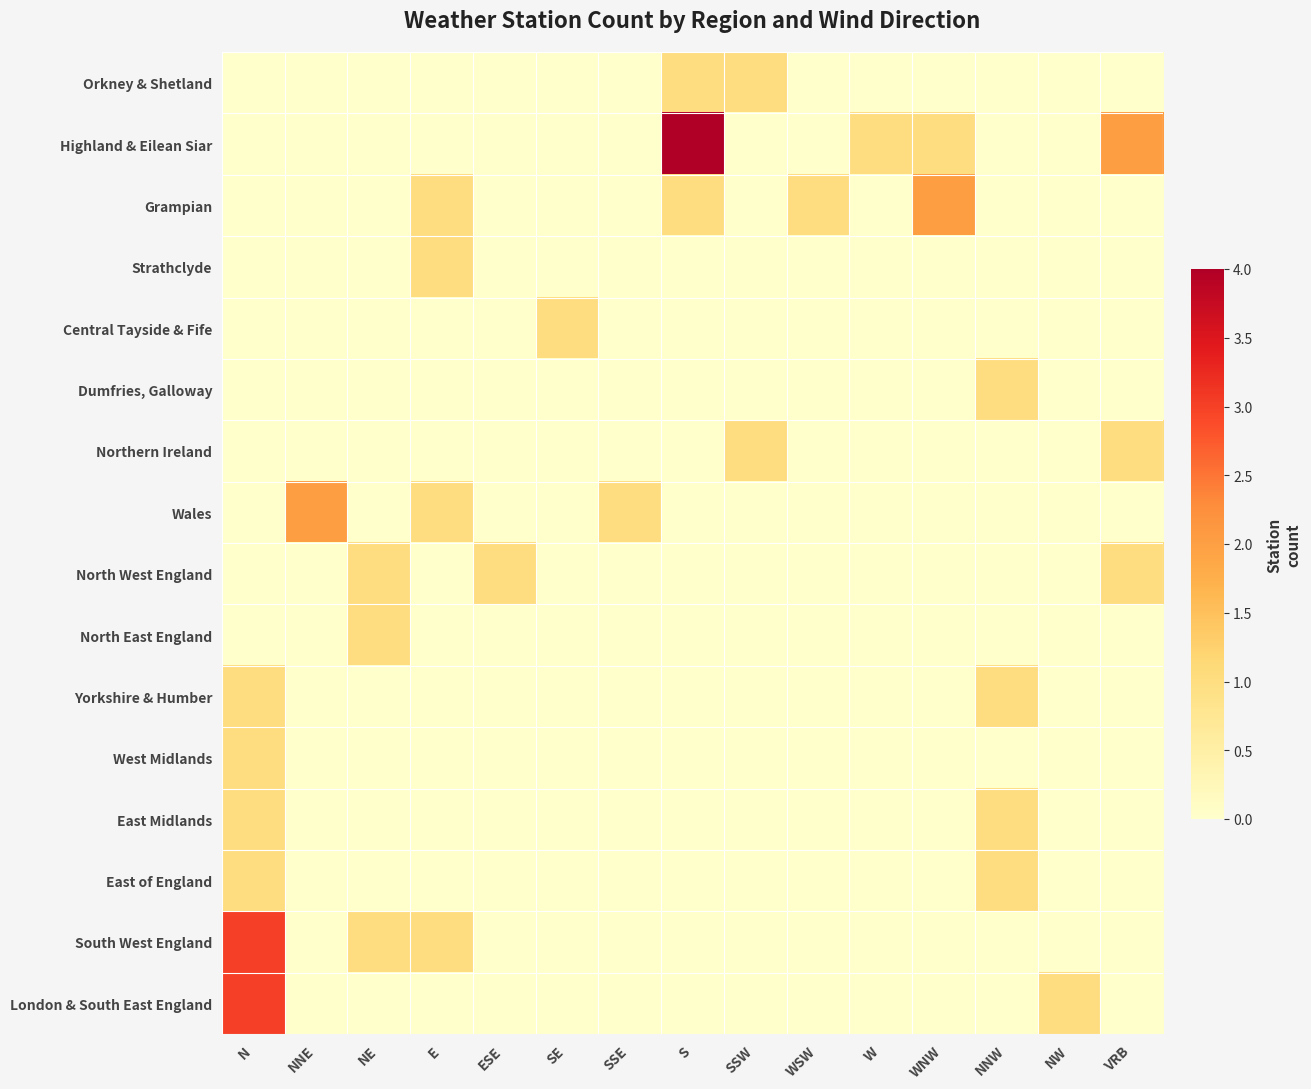

What is the total value across all series at SSE?

1